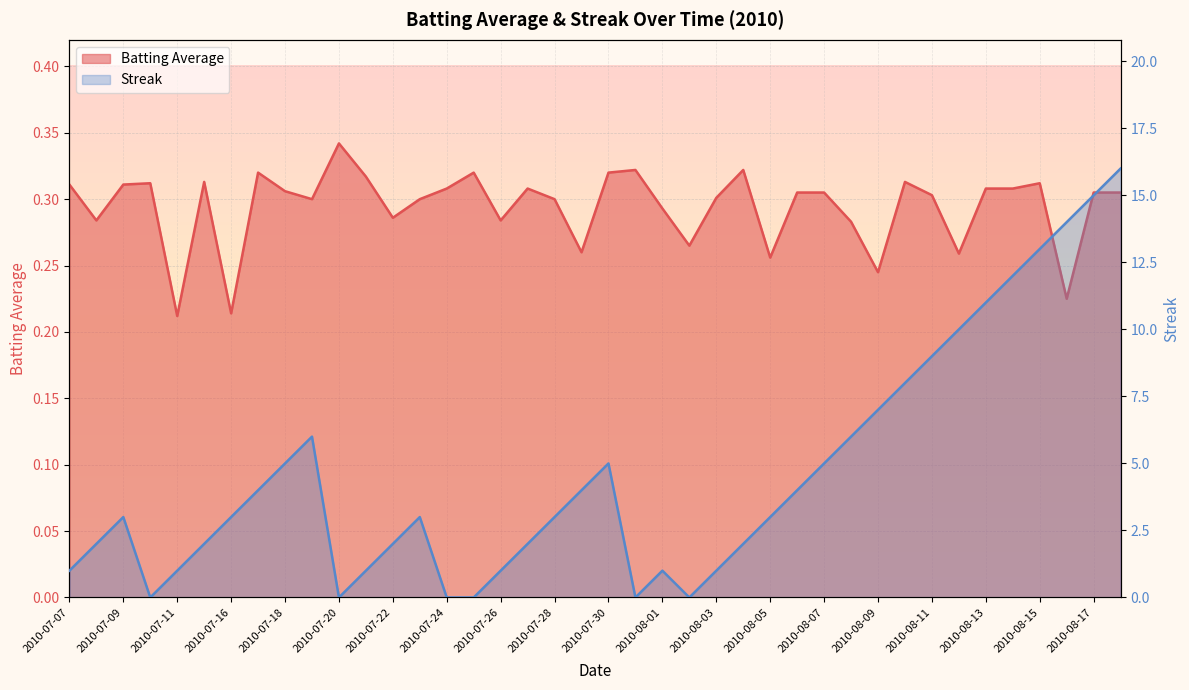

At which label is Batting Average closest to 0?

2010-07-11